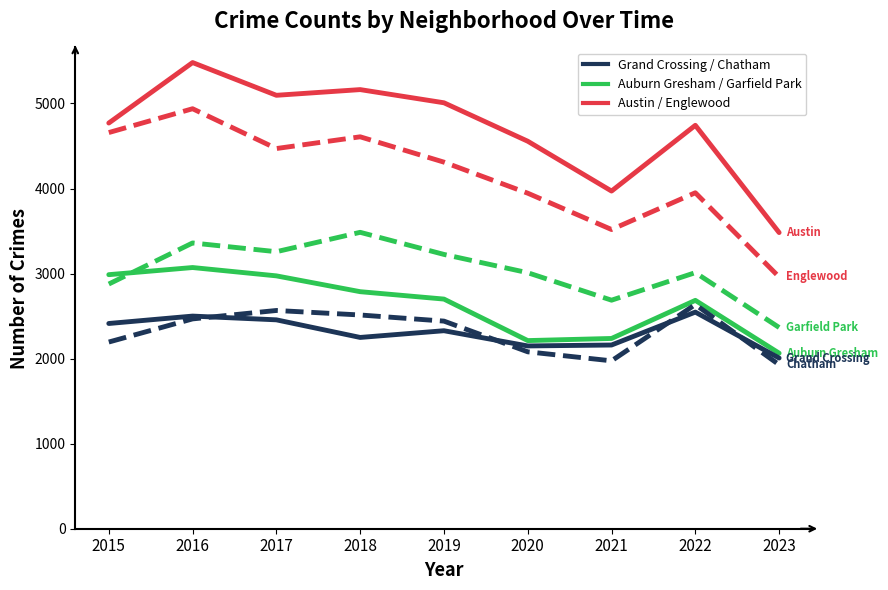

What is the greatest value displayed?

5481